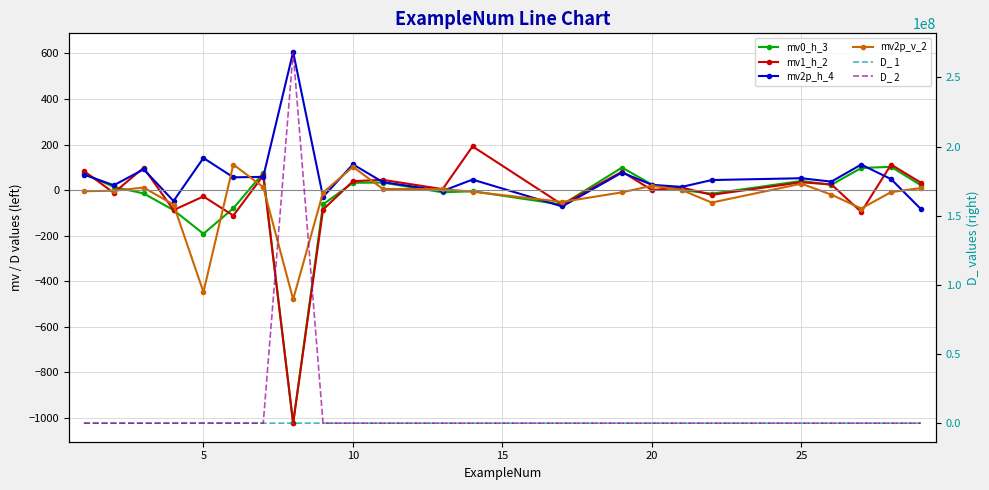

What is the difference between the second highest and second lowest values in the mv1_h_2 series?

224